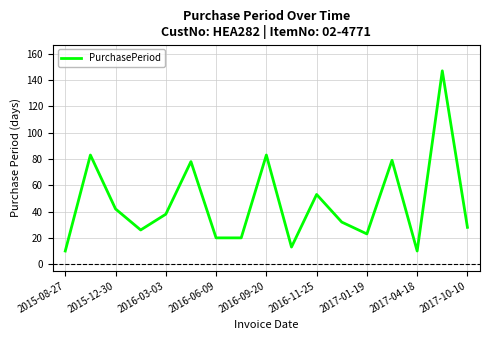

What is the greatest value displayed?

147